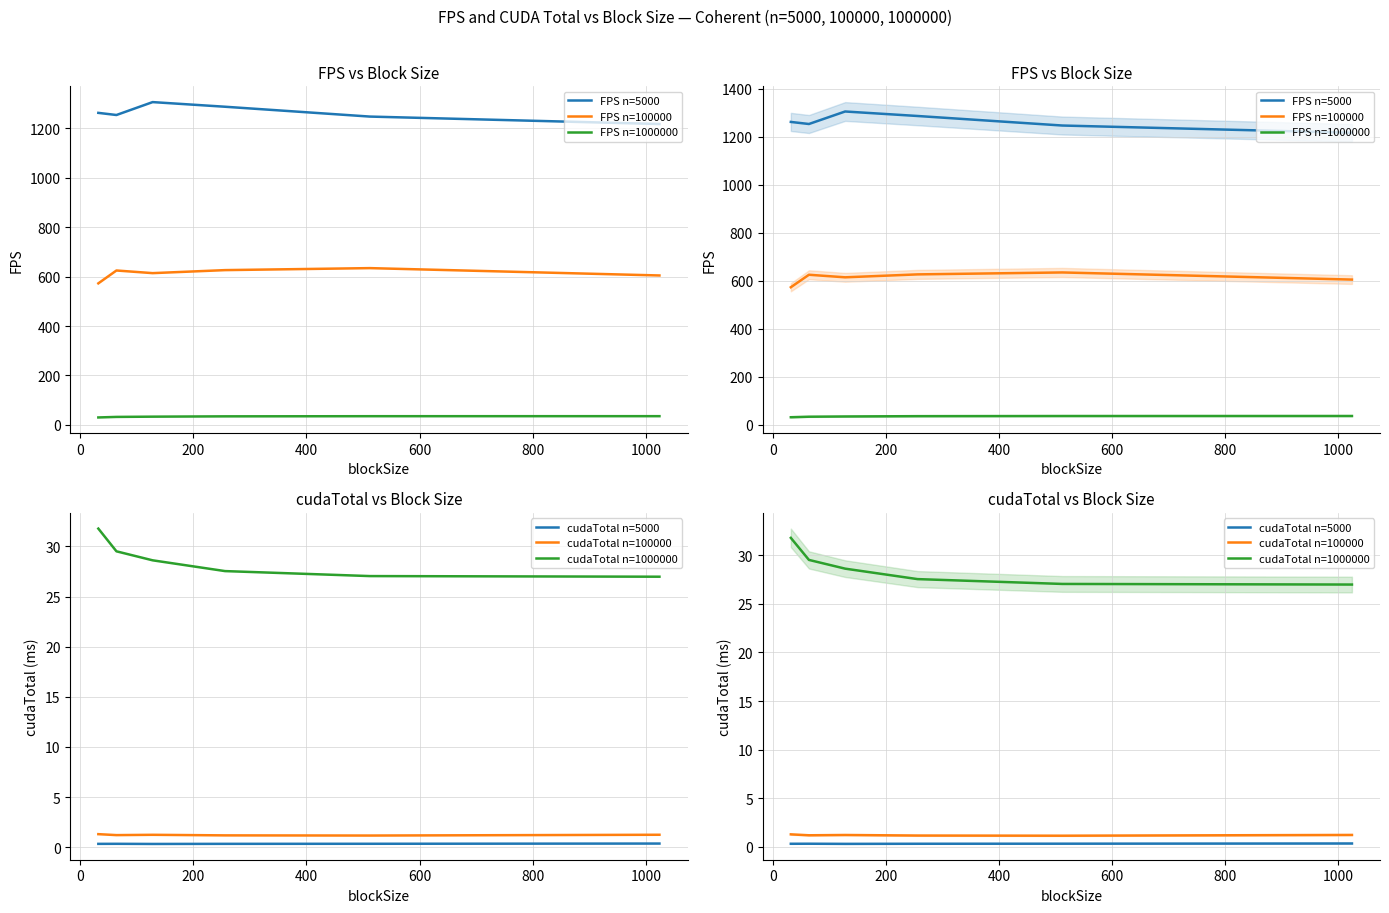

Between 0 and 200, which series saw the biggest shift?

FPS n=5000